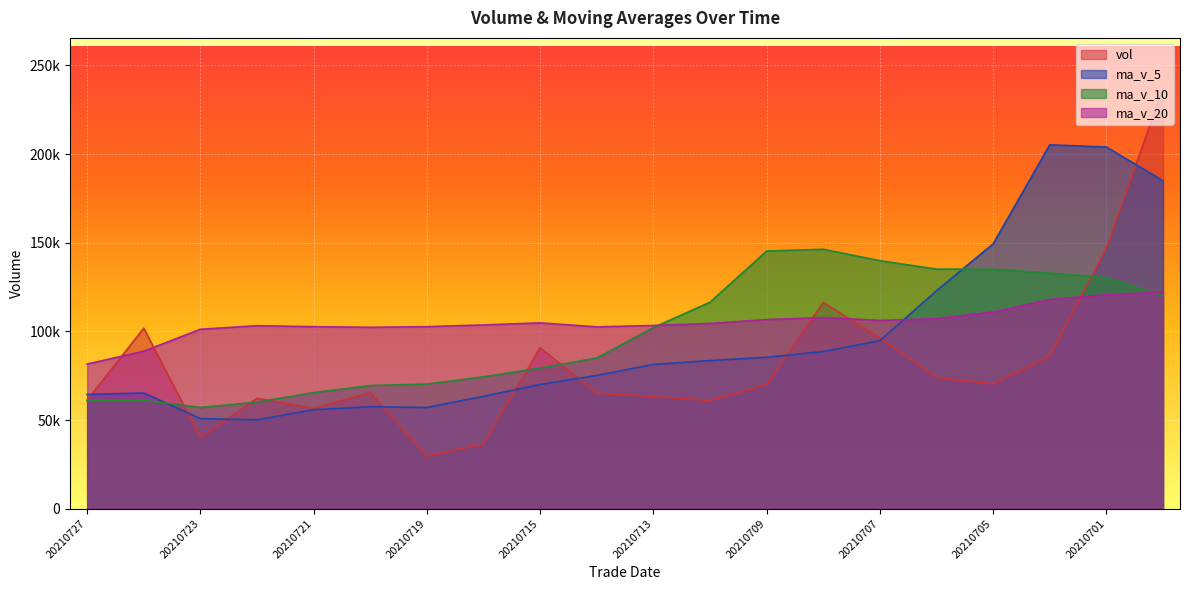

Reading left to right, list all the values displayed in this chart.

vol: 61217.0	101820.0	40131.5	62277.5	56701.8	65412.0	29633.8	36624.0	90753.7	65132.0	63332.0	61053.0	70019.0	116333.0	96279.0	73998.0	70397.1	86075.0	147116.9	237062.1
ma_v_5: 64429.6	65268.6	50831.3	50129.8	55825.0	57511.1	57095.1	63378.9	70057.9	75173.8	81403.2	83536.4	85405.2	88616.4	94773.2	122929.8	149376.5	205203.3	203998.1	184940.1
ma_v_10: 60970.3	61181.8	57105.1	60093.9	65499.4	69457.1	70315.7	74392.1	79337.2	84973.5	102166.5	116456.4	145304.3	146307.3	139856.7	135135.5	135056.3	132872.8	130289.5	120141.0
ma_v_20: 81568.4	88819.1	101204.7	103200.6	102678.0	102296.3	102686.0	103632.4	104813.3	102557.2	103336.6	104499.9	106665.4	107785.0	106199.5	107194.6	110950.0	117979.5	120636.3	122202.0